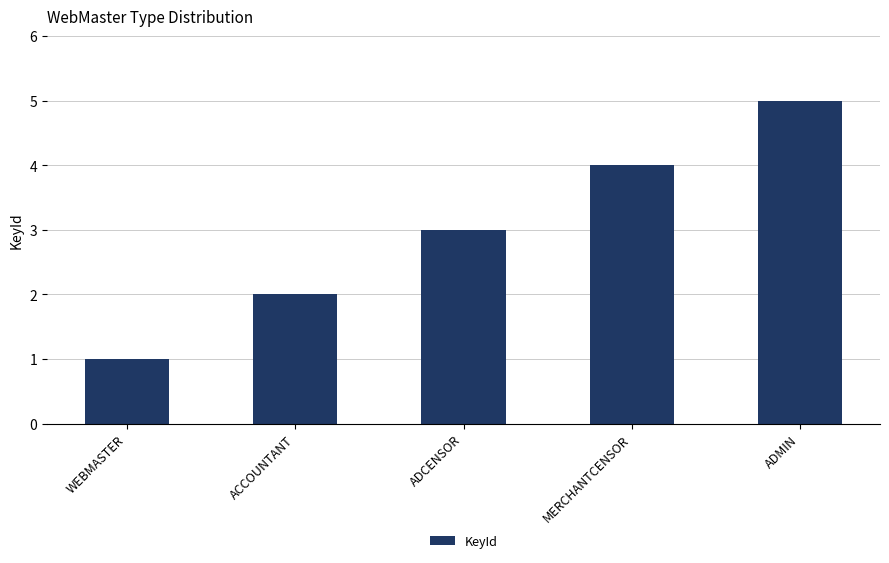

What value does the data have at MERCHANTCENSOR?

4